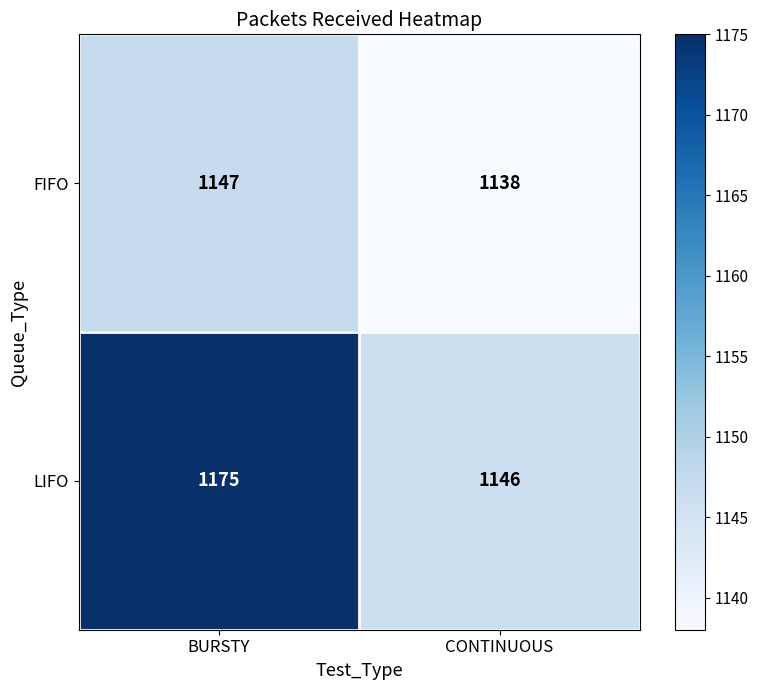

How many values in the LIFO series are below 1175?

1